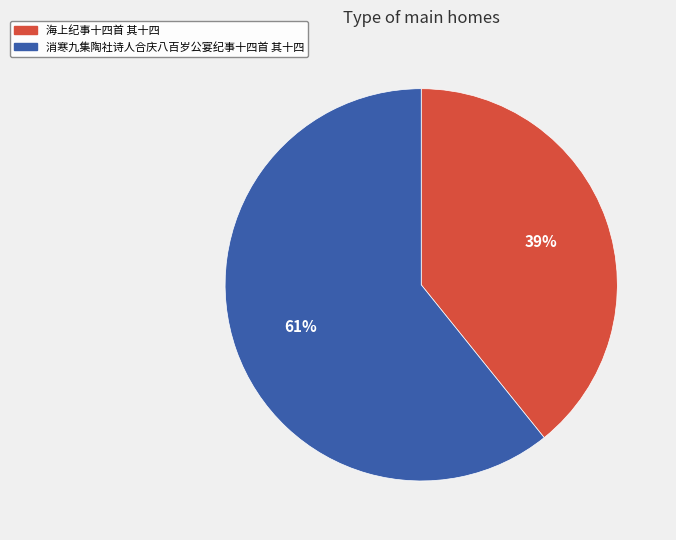

How many slices are in this pie chart?

2